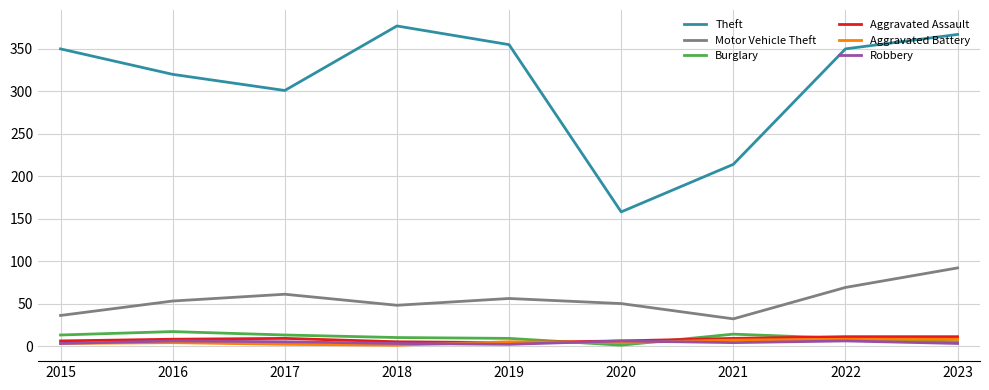

What are all the series names shown in the legend?

Theft, Motor Vehicle Theft, Burglary, Aggravated Assault, Aggravated Battery, Robbery